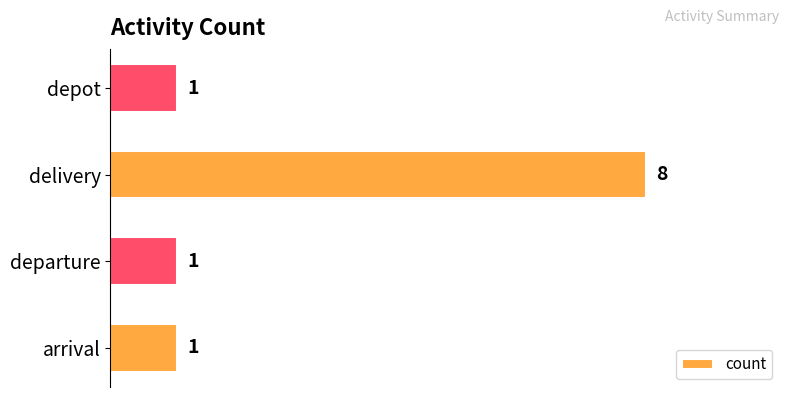

The chart shows a value of 1 at departure. True or false?

True